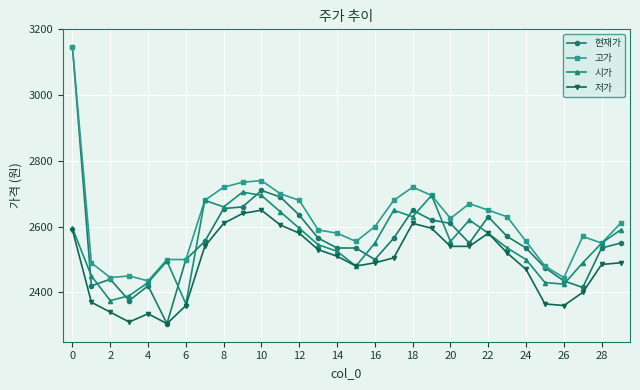

What is the minimum value shown in the chart?

2305